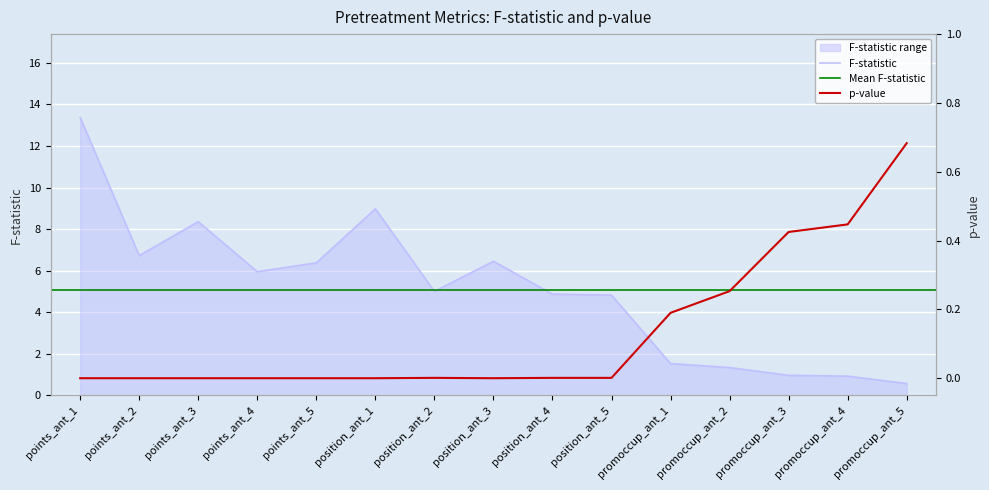

What is the label of the 13th point from the left?

promoccup_ant_3